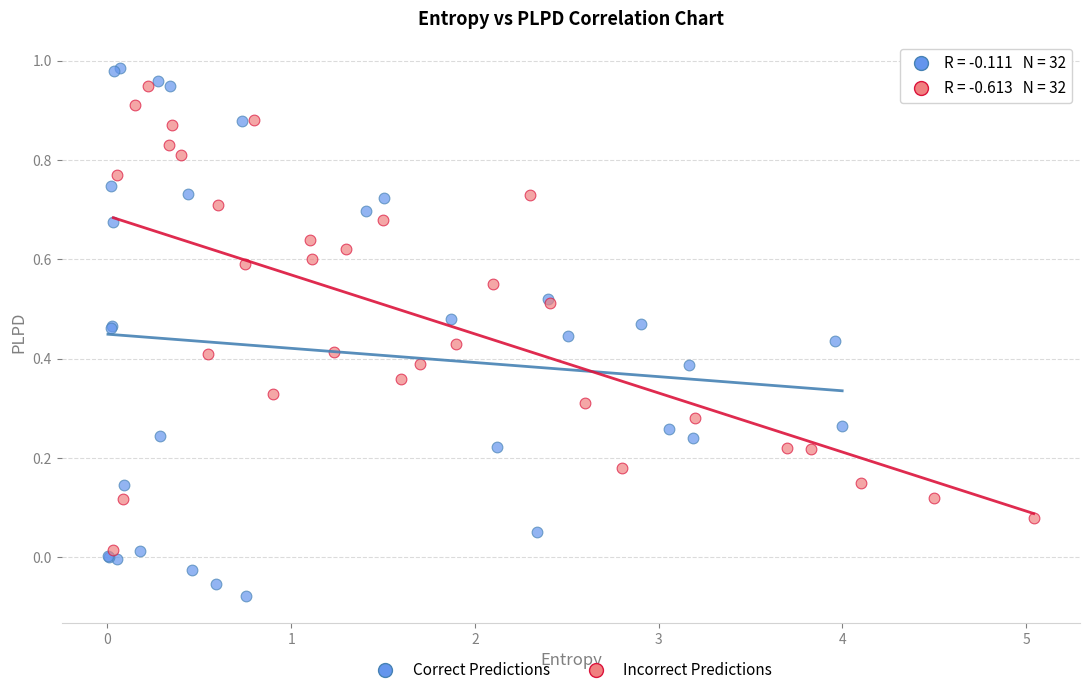

Which series has the widest spread of Y values?

Correct Predictions